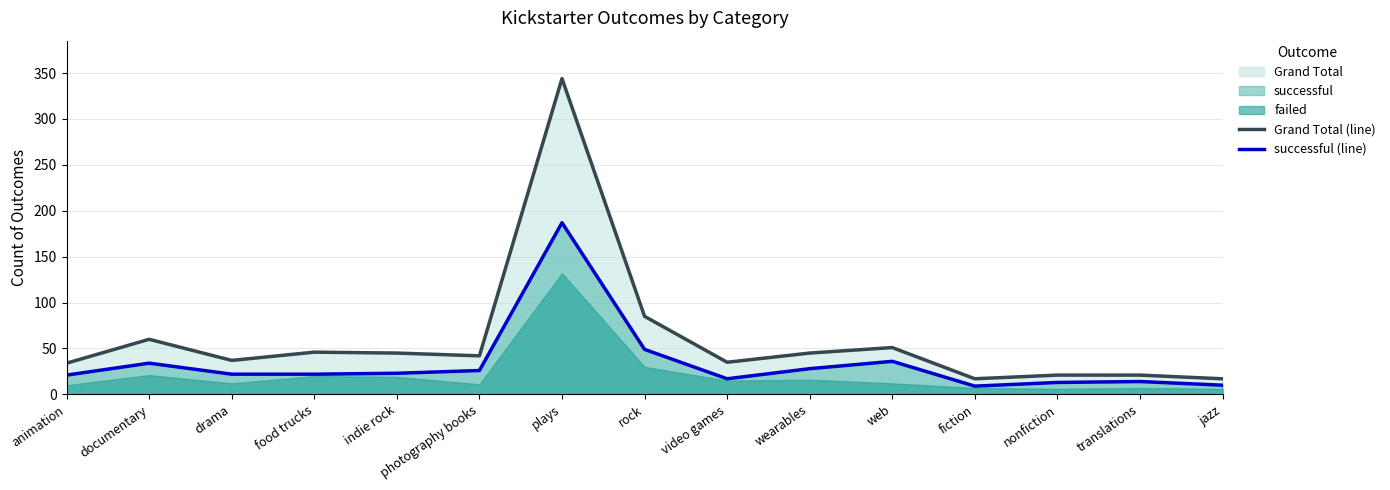

Reading right to left, list all the values displayed in this chart.

Grand Total (line): jazz=17	translations=21	nonfiction=21	fiction=17	web=51	wearables=45	video games=35	rock=85	plays=344	photography books=42	indie rock=45	food trucks=46	drama=37	documentary=60	animation=34
successful (line): jazz=10	translations=14	nonfiction=13	fiction=9	web=36	wearables=28	video games=17	rock=49	plays=187	photography books=26	indie rock=23	food trucks=22	drama=22	documentary=34	animation=21